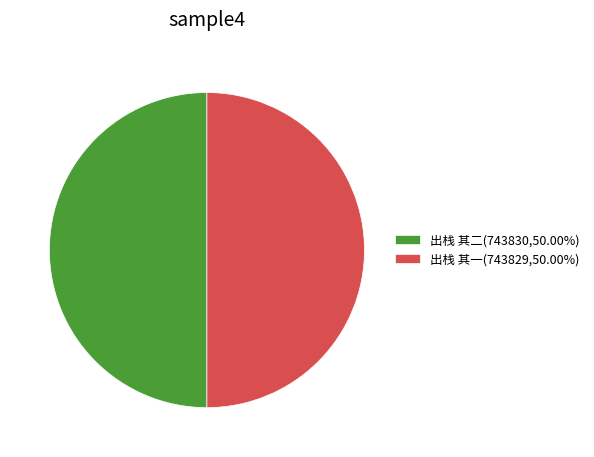

Combined, do 出栈 其一(743829,50.00%) and 出栈 其二(743830,50.00%) account for over 50%?

Yes